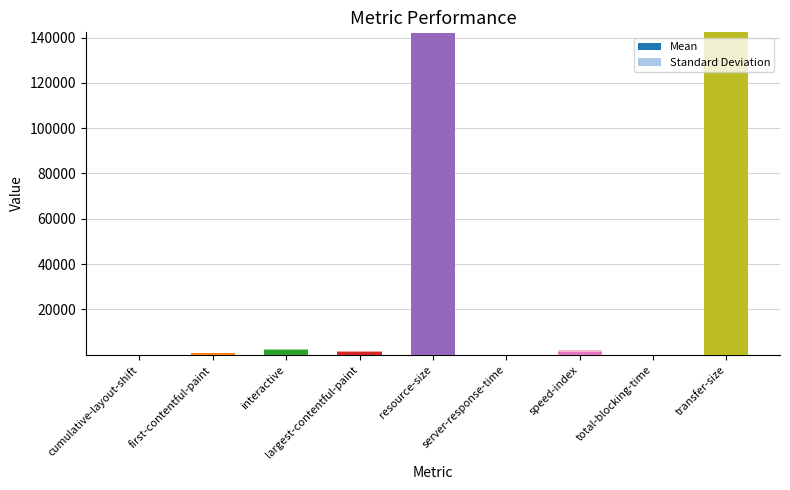

The Mean series shows 32.7 at total-blocking-time. True or false?

True